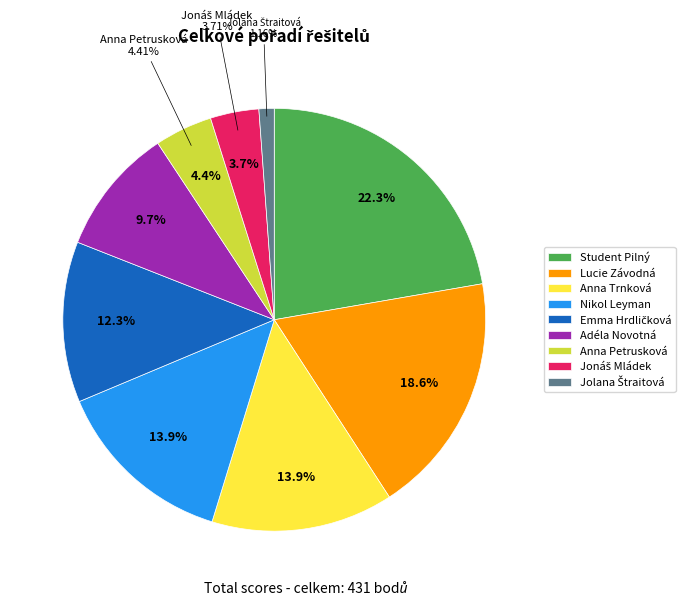

How much of the chart is everything except Jolana Štraitová?

98.8%